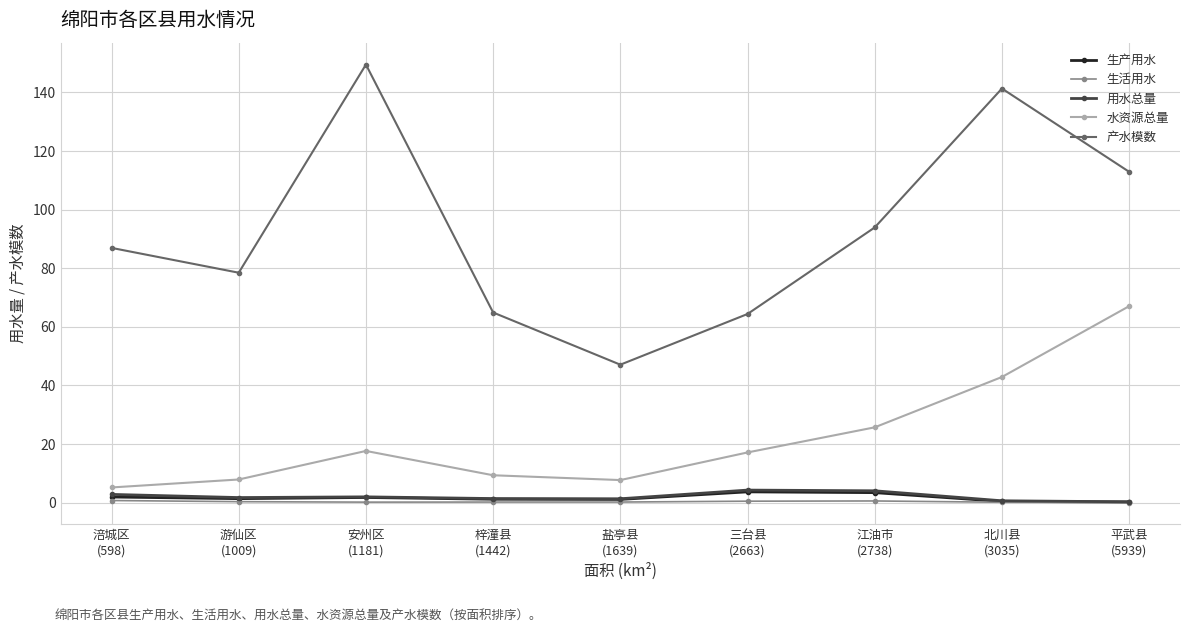

Is the value of 生产用水 at 梓潼县
(1442) greater than the value of 产水模数 at 安州区
(1181)?

No